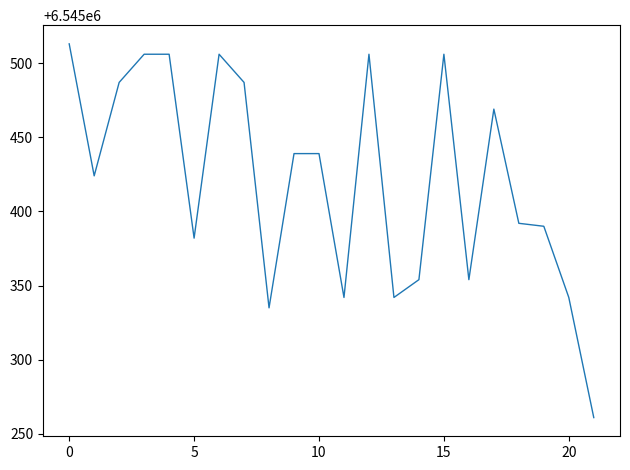

What is the difference between the maximum and minimum values?

252